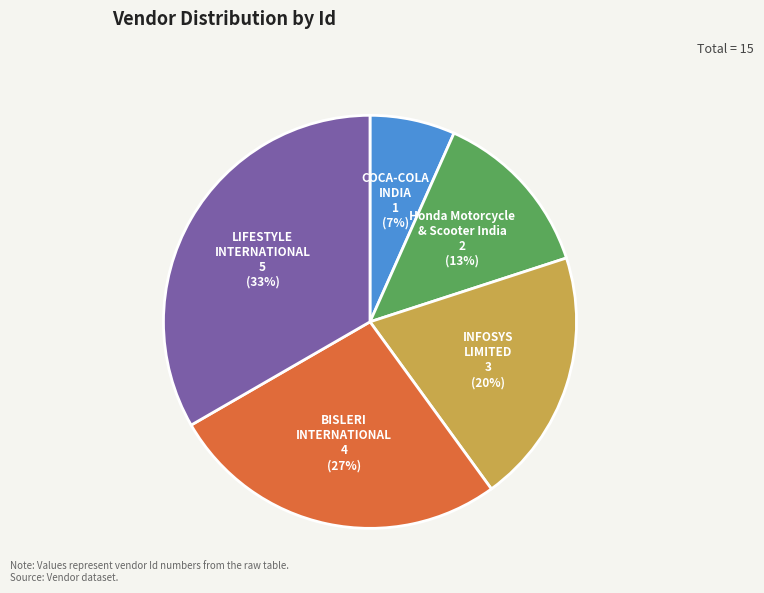

Is there any slice that represents more than half of the pie?

No